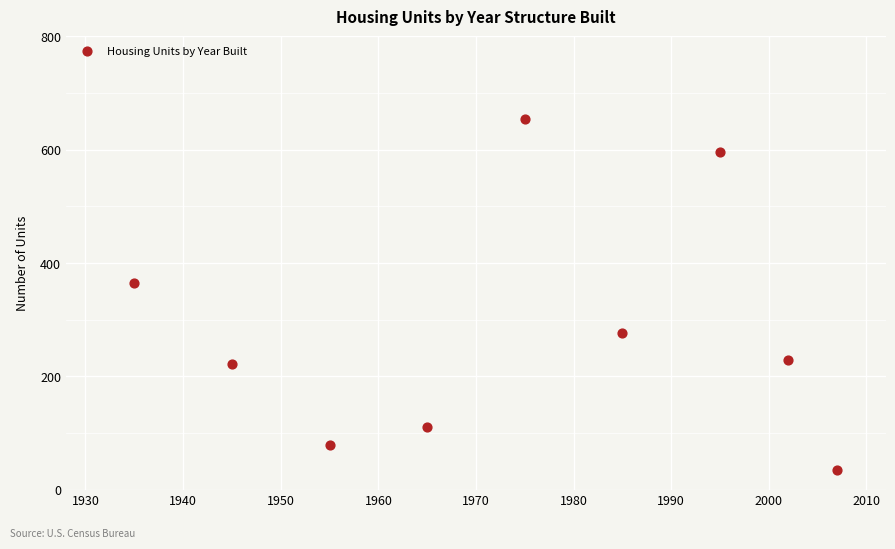

What Y value in the scatter plot is closest to 344?

365